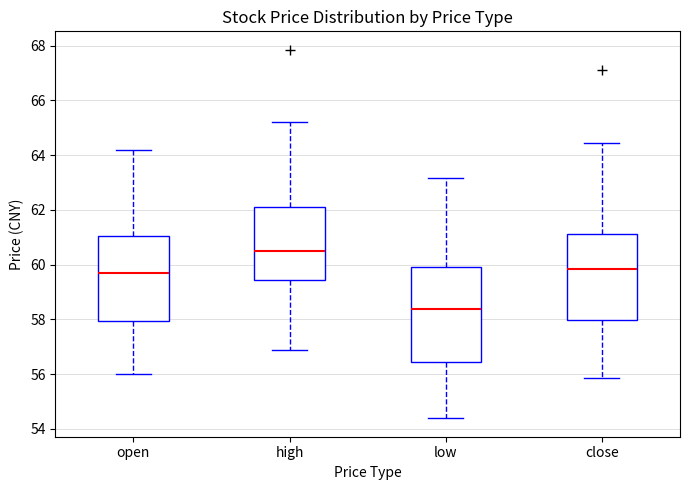

Reading left to right, read every box against the y-axis: the position of its median line, the range the box covers, and the ends of its whiskers. The values are not printed on the chart, so give them approximately, as read against the axis.

open: median 59.6, box 58.0 to 61.0, whiskers 56.0 to 64.2
high: median 60.4, box 59.4 to 62.2, whiskers 56.8 to 65.2
low: median 58.4, box 56.4 to 60.0, whiskers 54.4 to 63.2
close: median 59.8, box 58.0 to 61.2, whiskers 55.8 to 64.4